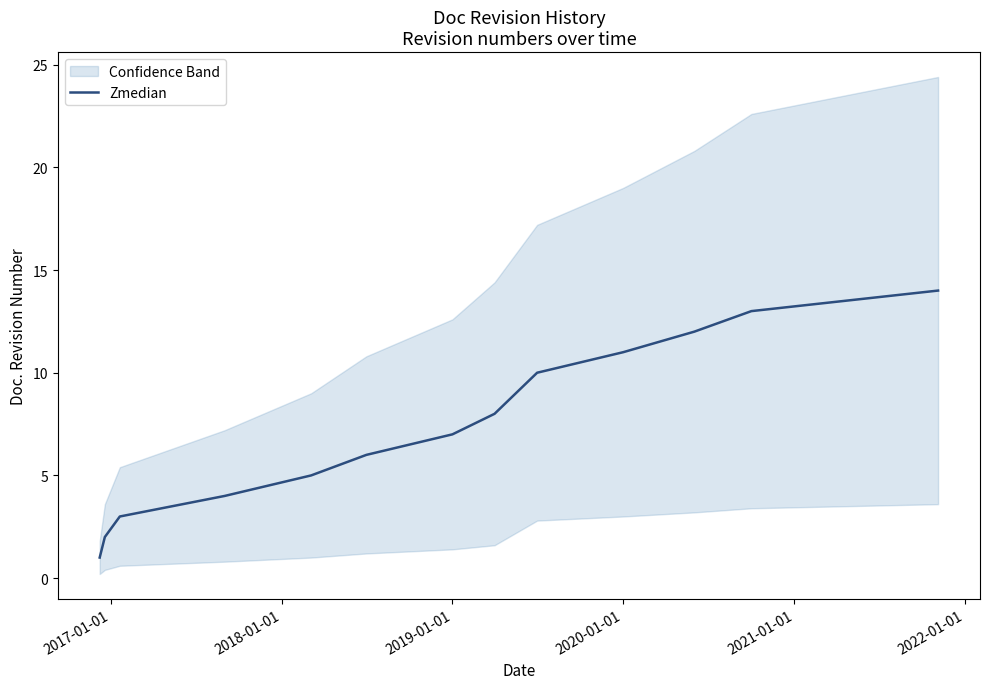

What is the highest value of the Zmedian series?

14